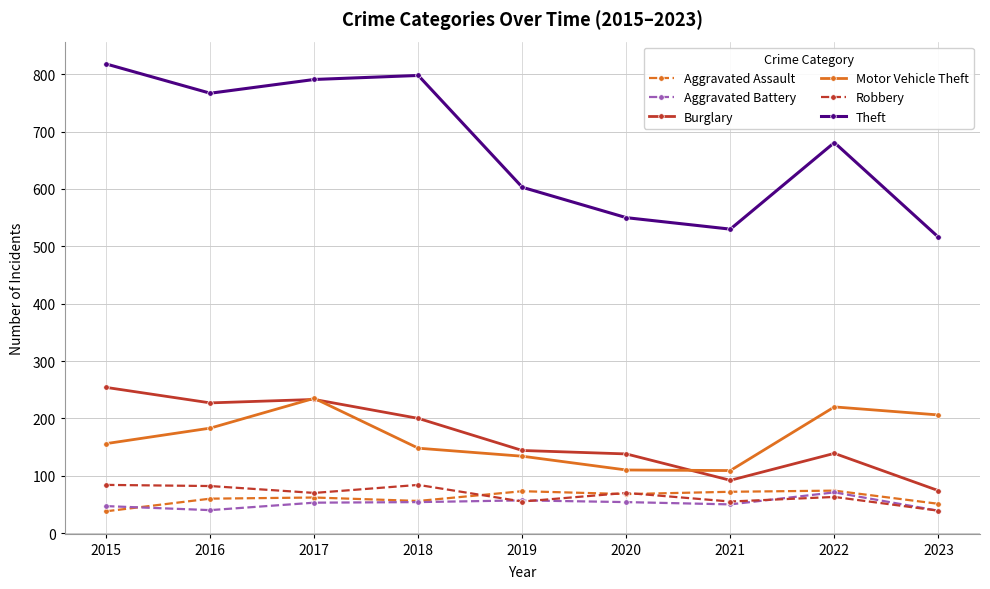

What is the total value across all series at 2016?

1359